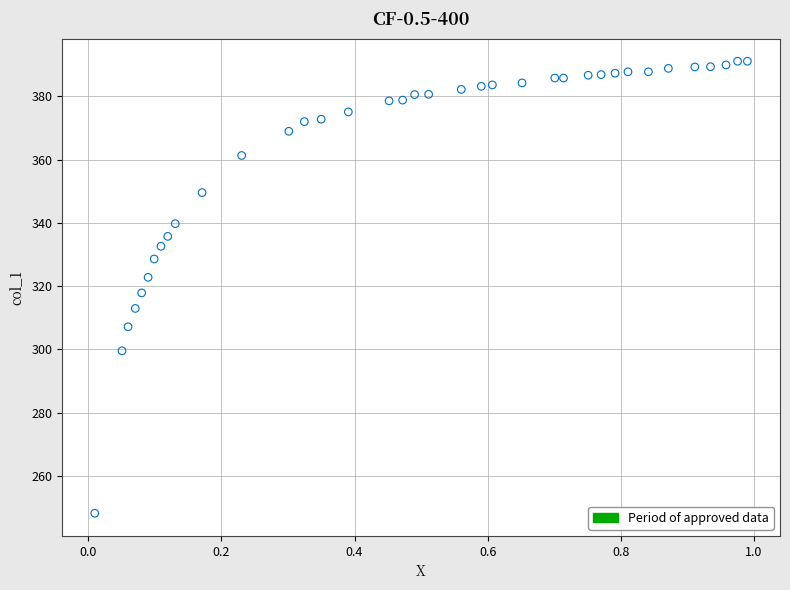

What is the range of Y values (max minus min)?

142.9